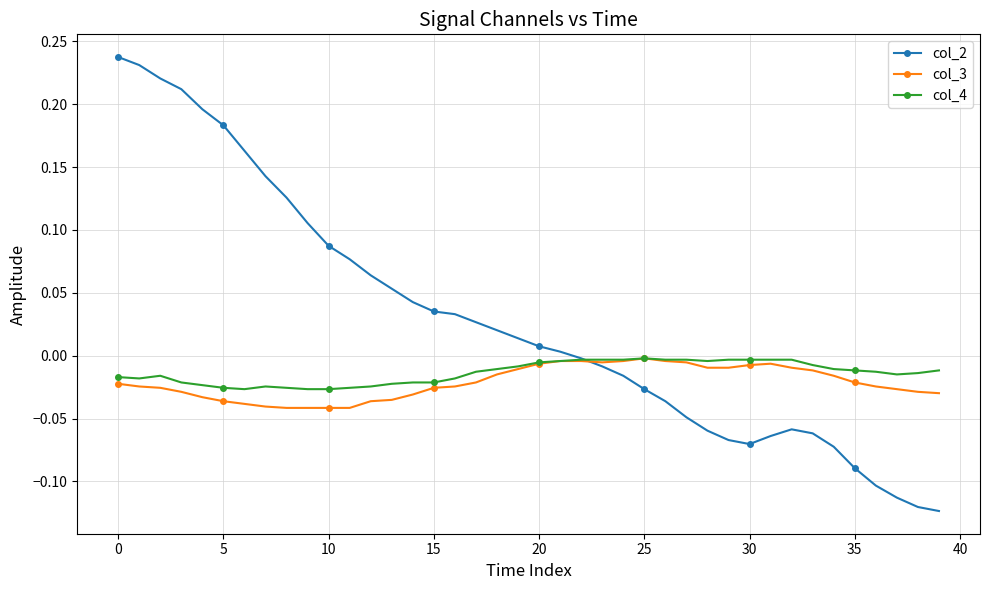

Which series has the widest spread of values?

col_2